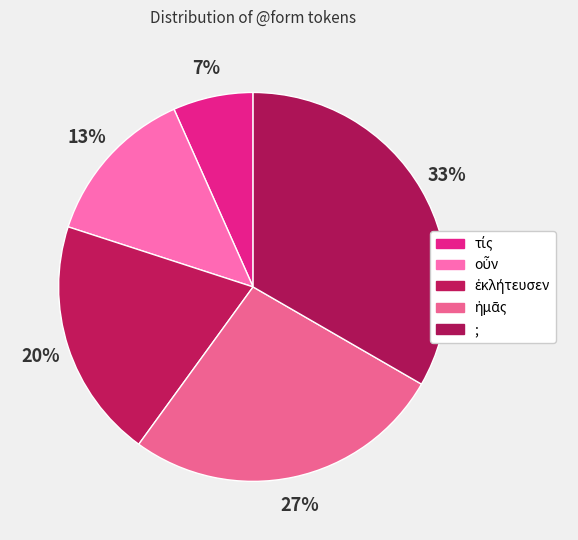

Which slice is the largest?

;